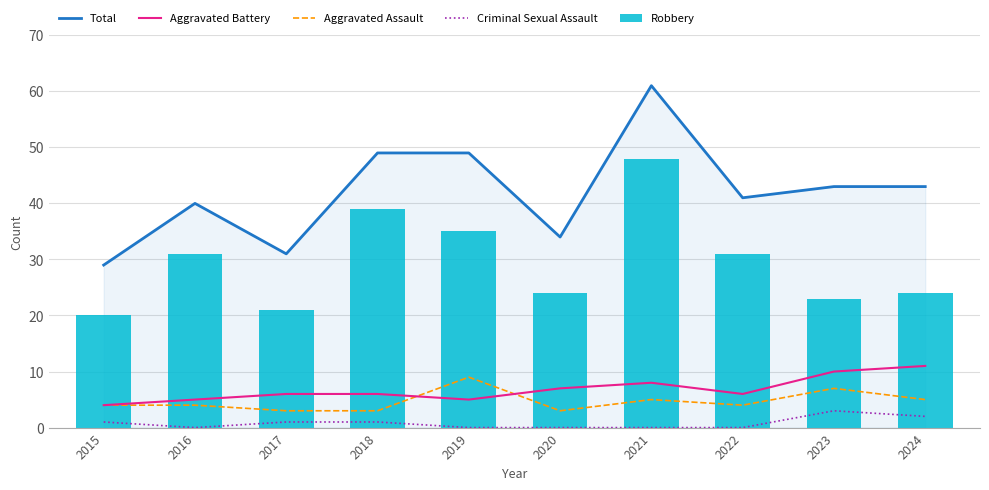

Reading left to right, list all the values displayed in this chart.

Total: 29	40	31	49	49	34	61	41	43	43
Aggravated Battery: 4	5	6	6	5	7	8	6	10	11
Aggravated Assault: 4	4	3	3	9	3	5	4	7	5
Criminal Sexual Assault: 1	0	1	1	0	0	0	0	3	2
Robbery: 20	31	21	39	35	24	48	31	23	24